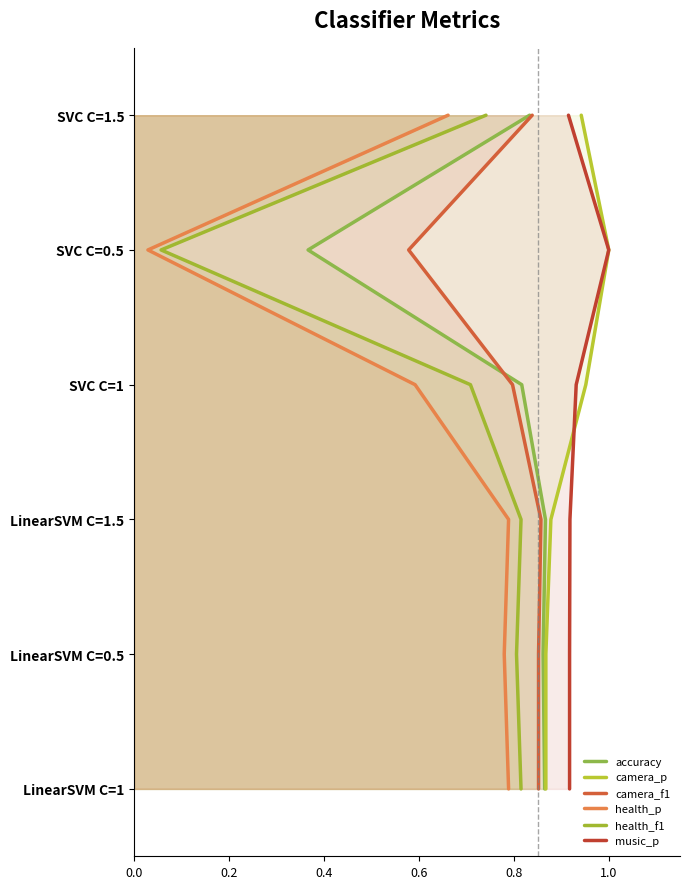

True or false: music_p and health_p cross at least once.

False